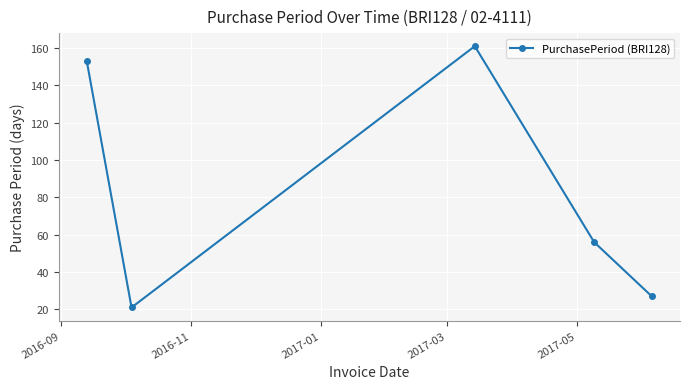

What is the average value?

84